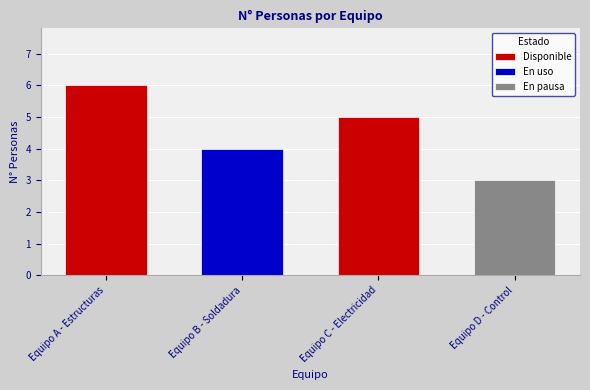

What is the label of the 2nd bar from the left?

Equipo C - Electricidad